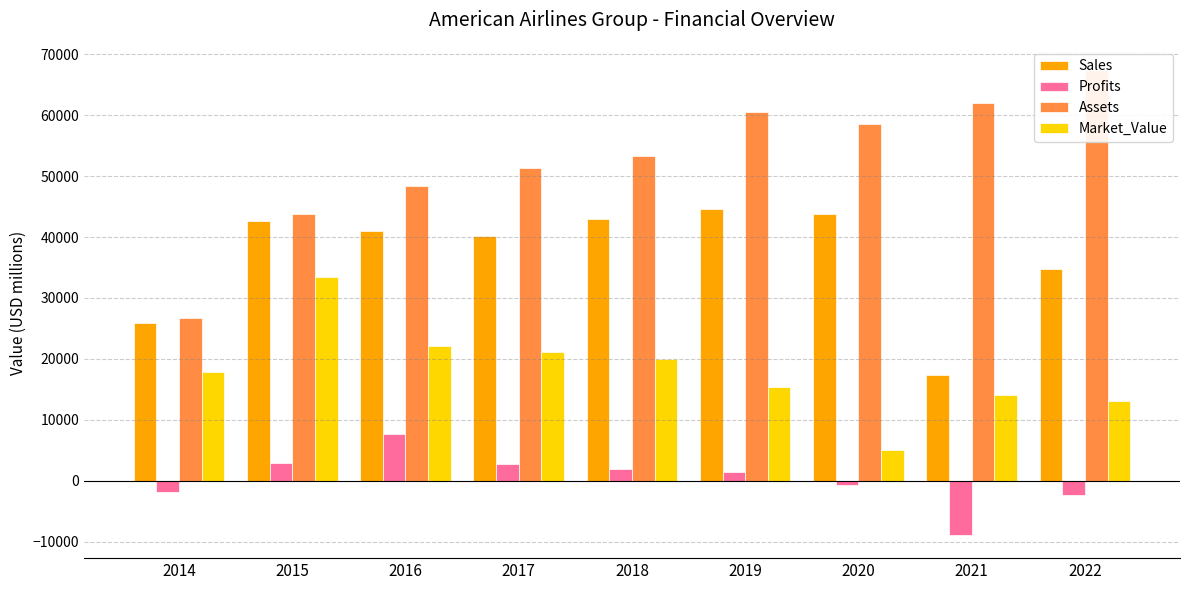

The Profits series shows 1412 at 2019. True or false?

True